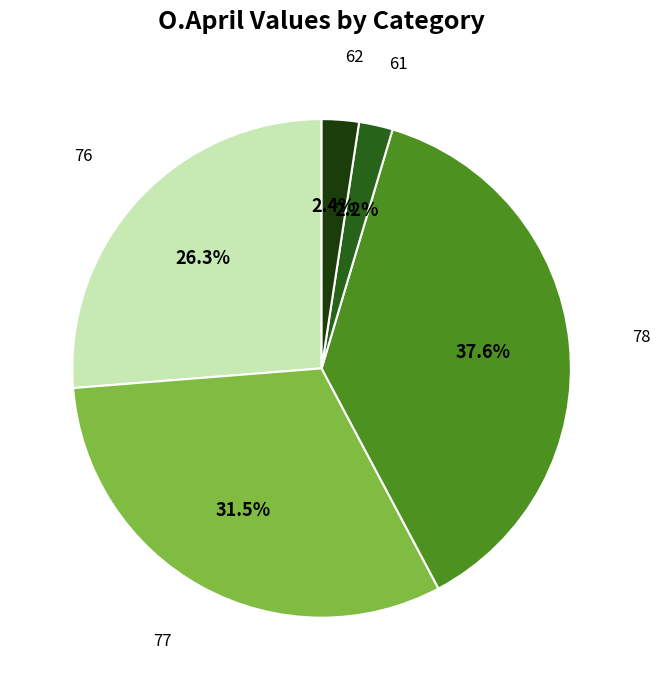

Does any single category account for the majority?

No